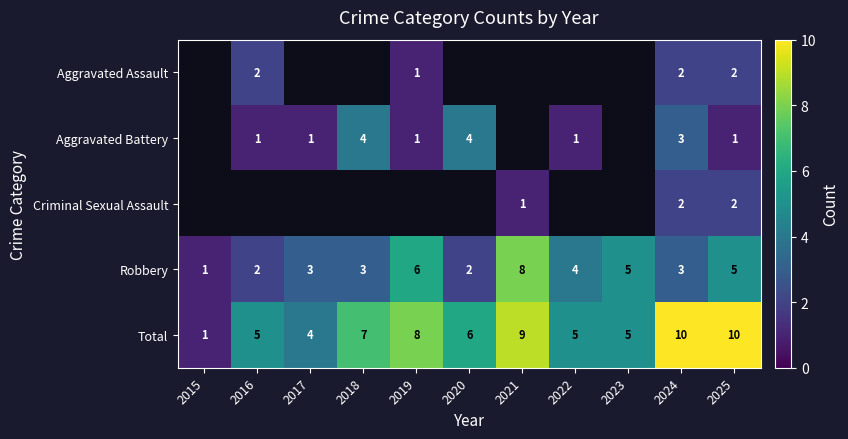

The Total series shows 8 at 2016. True or false?

False